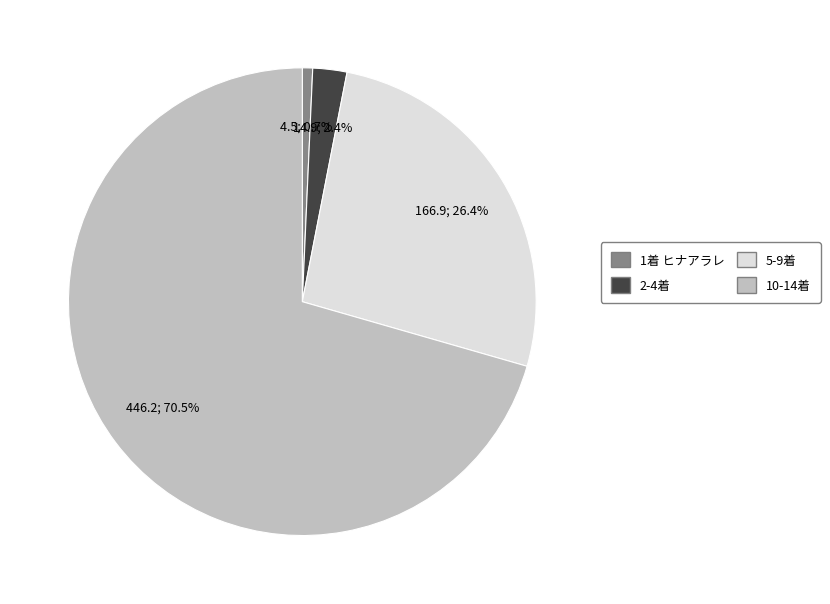

Which has a higher value, 1着 ヒナアラレ or 10-14着?

10-14着